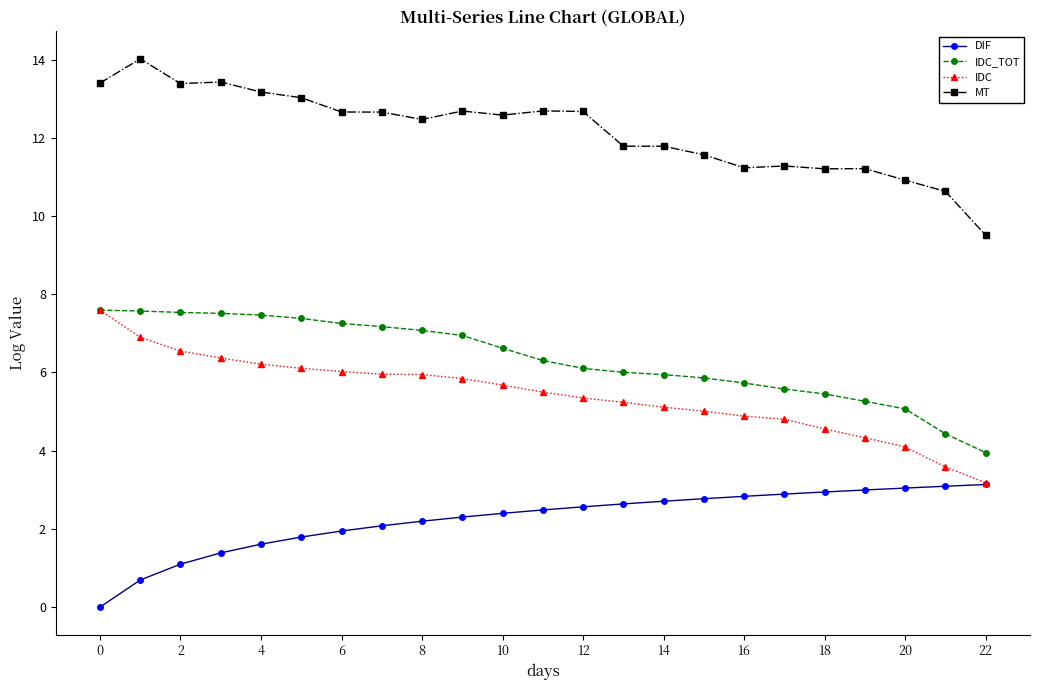

What is the value of the IDC_TOT point at the 7th from the left?

7.3